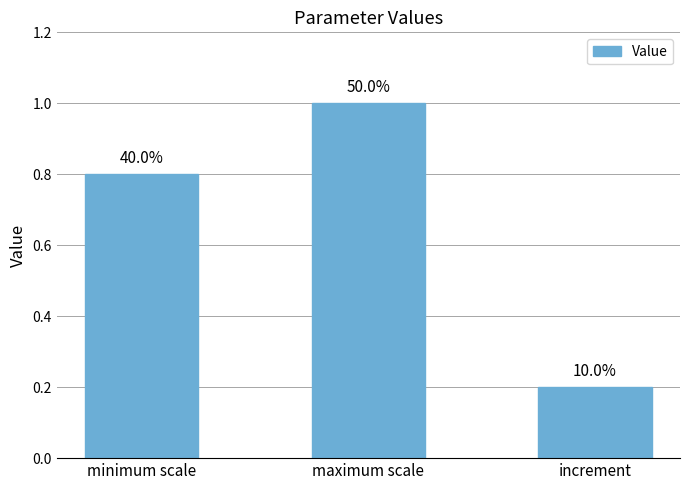

Rank the categories by value from highest to lowest.

maximum scale, minimum scale, increment